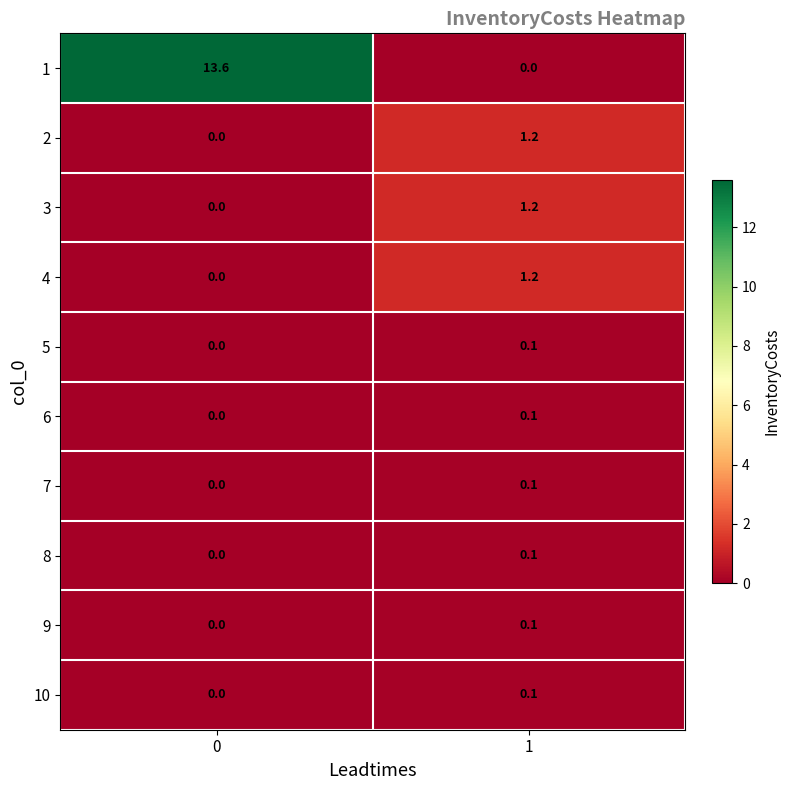

List the labels in order of 4 value, smallest first.

0, 1